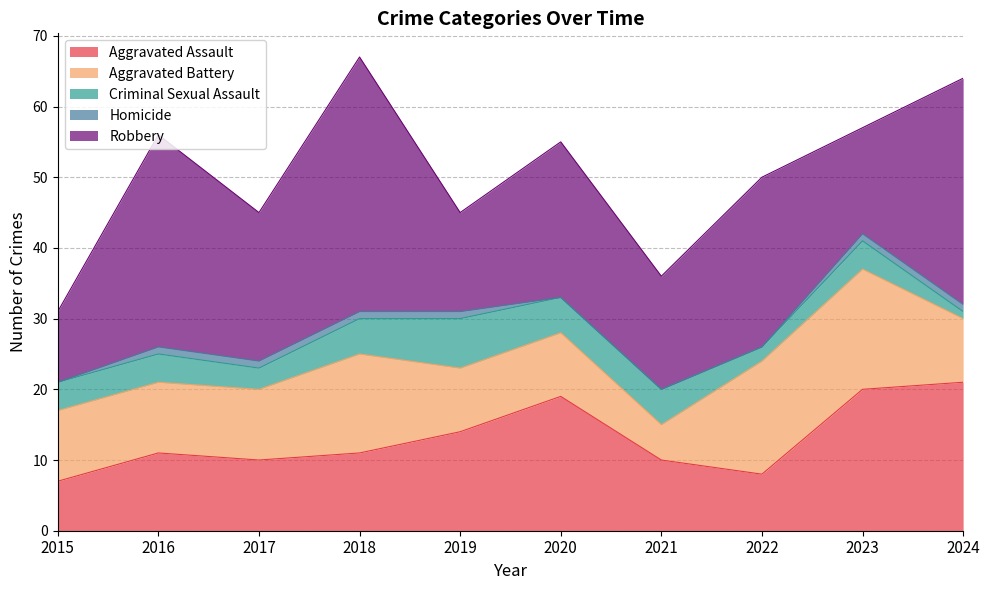

Reading left to right, extract all data points from this chart.

Aggravated Assault: 7	11	10	11	14	19	10	8	20	21
Aggravated Battery: 10	10	10	14	9	9	5	16	17	9
Criminal Sexual Assault: 4	4	3	5	7	5	5	2	4	1
Homicide: 0	1	1	1	1	0	0	0	1	1
Robbery: 10	30	21	36	14	22	16	24	15	32